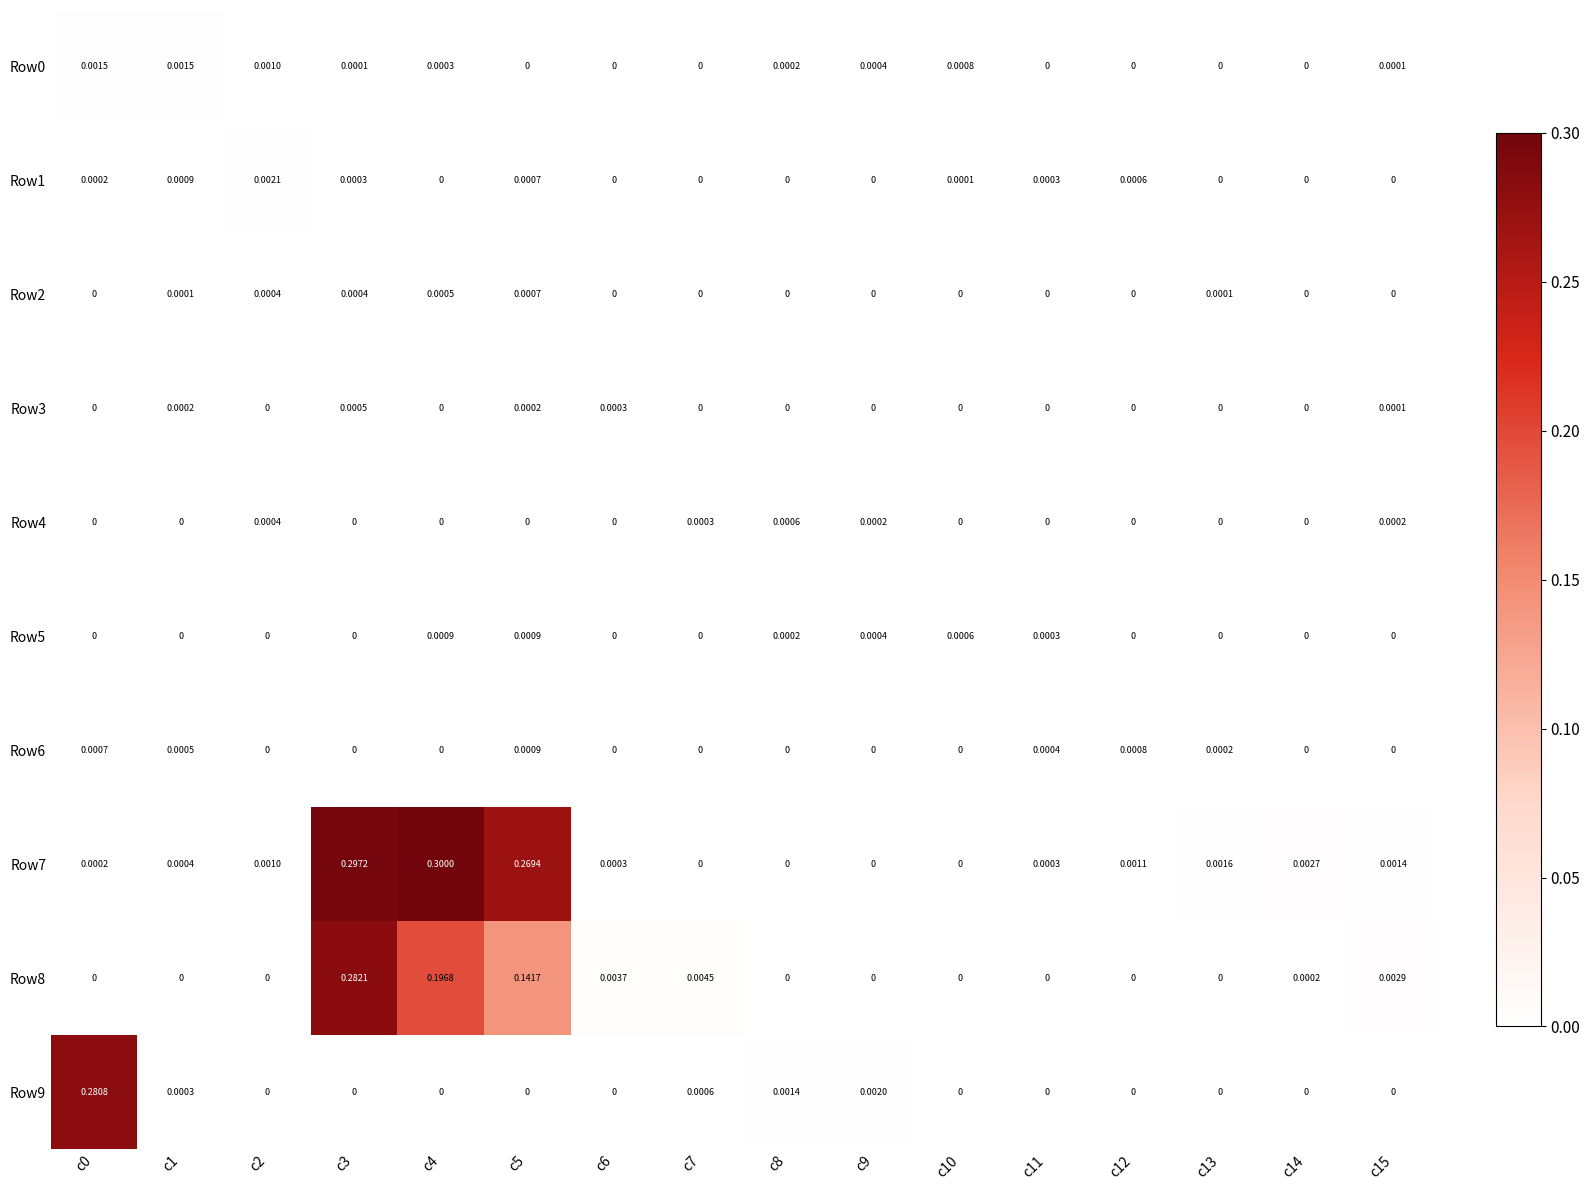

At how many categories does at least one series exceed 0?

16